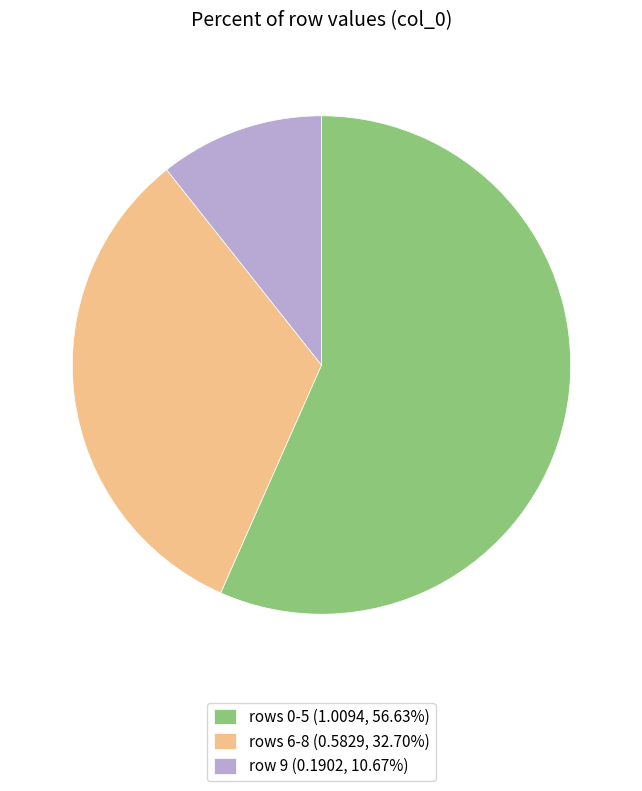

Approximately how many times larger is the value at row 9 (0.1902, 10.67%) compared to rows 6-8 (0.5829, 32.70%)?

0.3